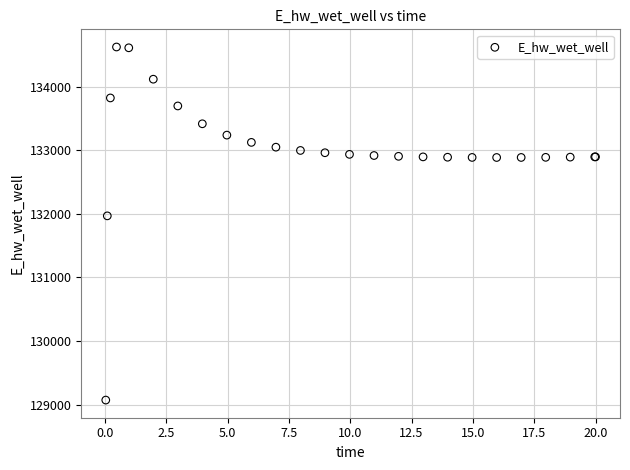

What Y value in the scatter plot is closest to 131849?

131970.2